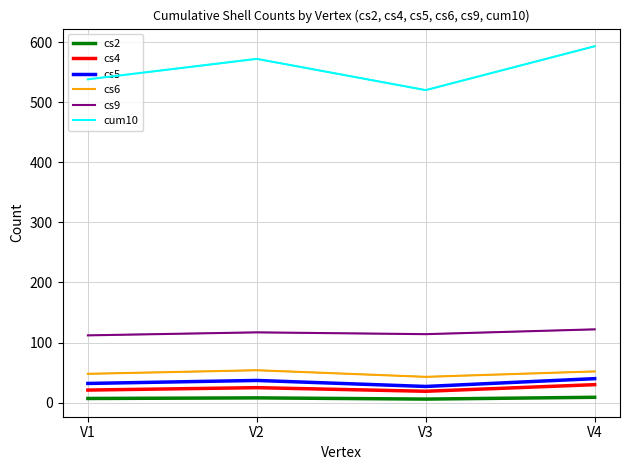

What is the maximum value shown in the chart?

593